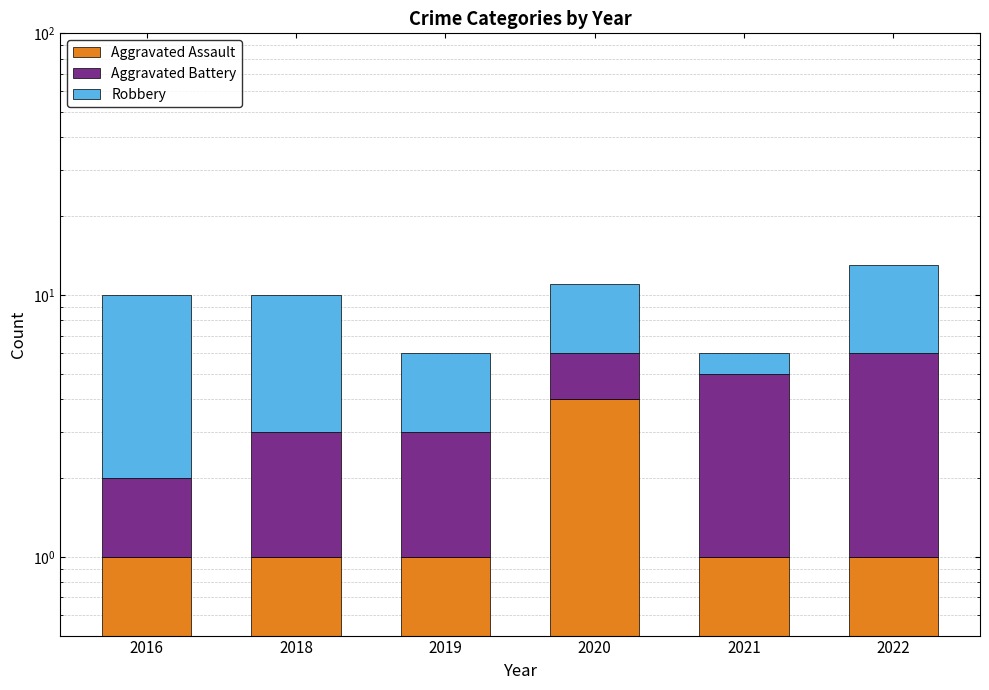

Between 2016 and 2019, which series saw the biggest shift?

Robbery